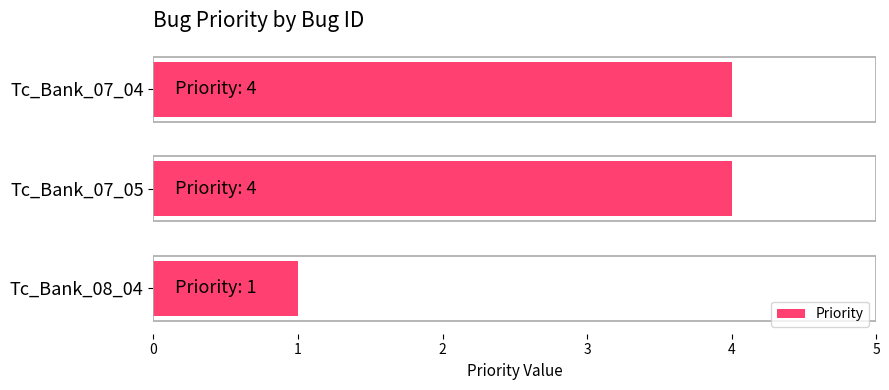

What is the difference between the maximum and minimum values?

3